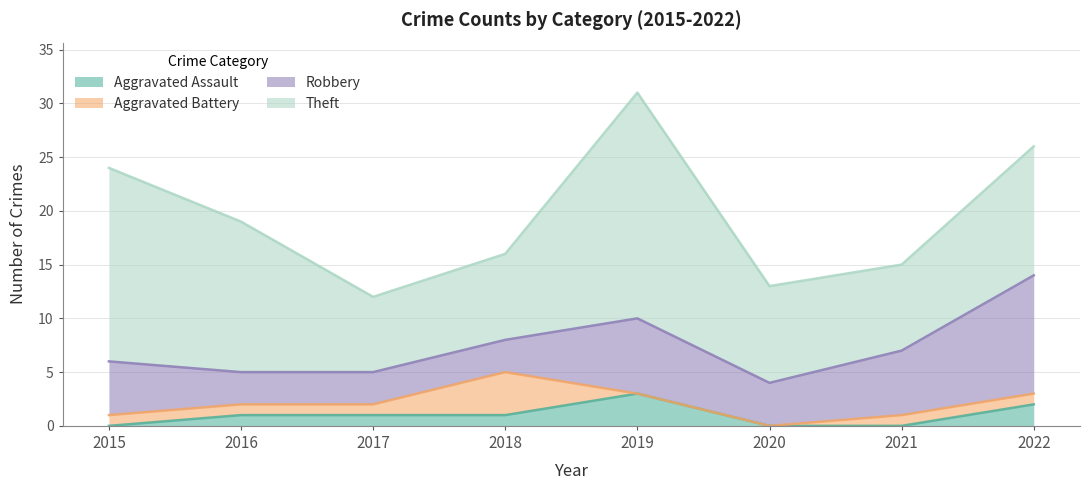

At which category does Robbery reach its first local peak?

2019